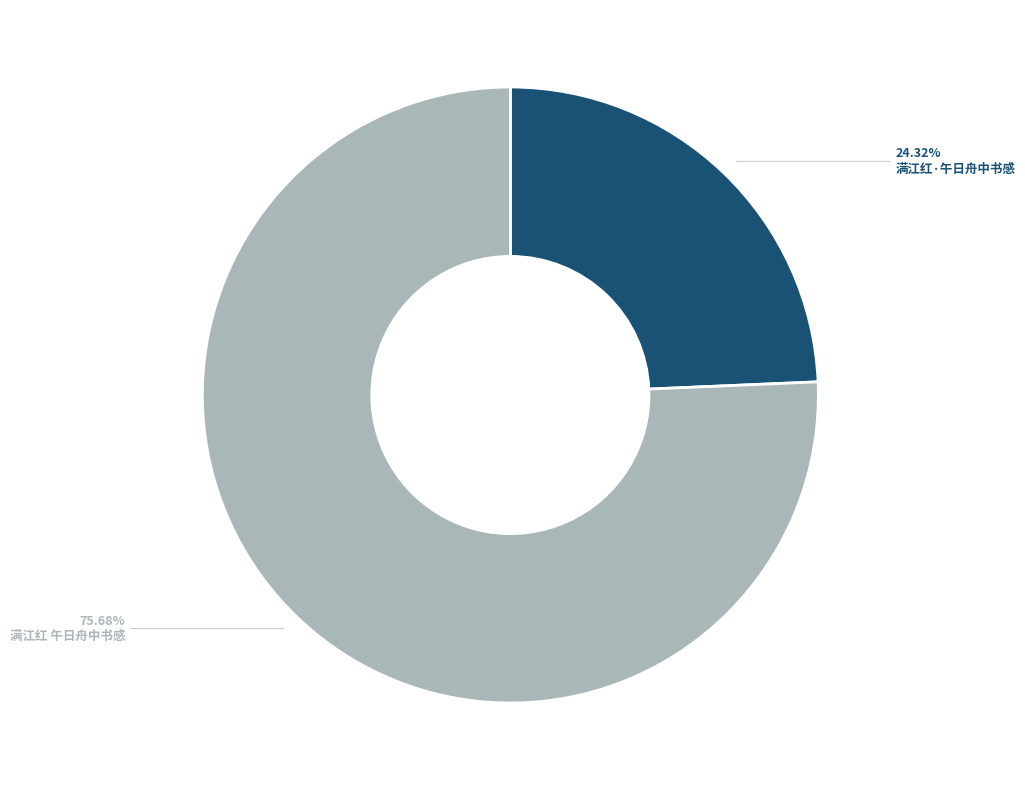

Which slice represents more than half of the pie?

满江红 午日舟中书感